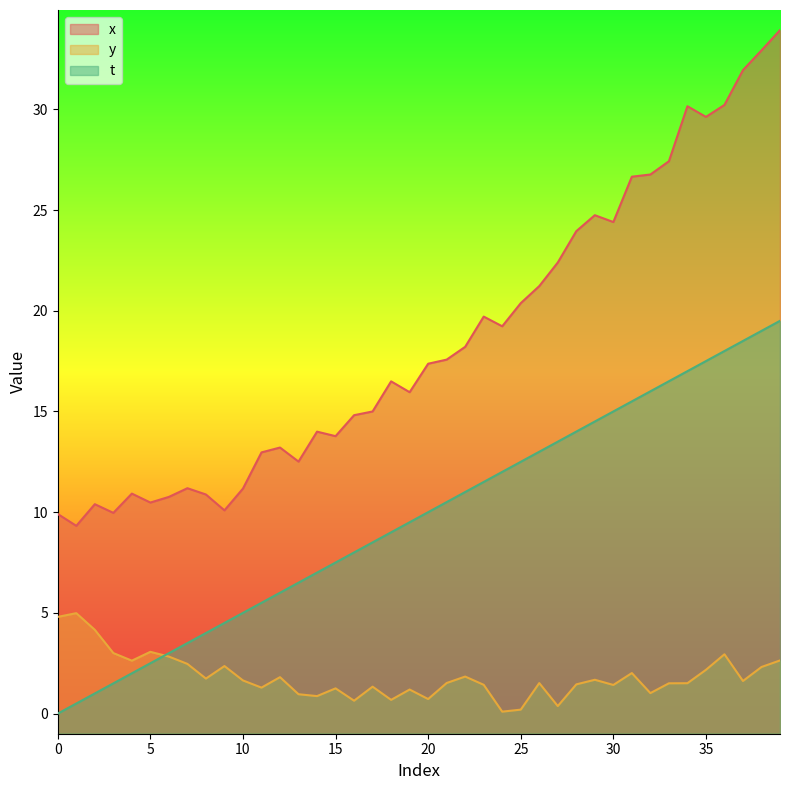

True or false: t and x cross at least once.

False